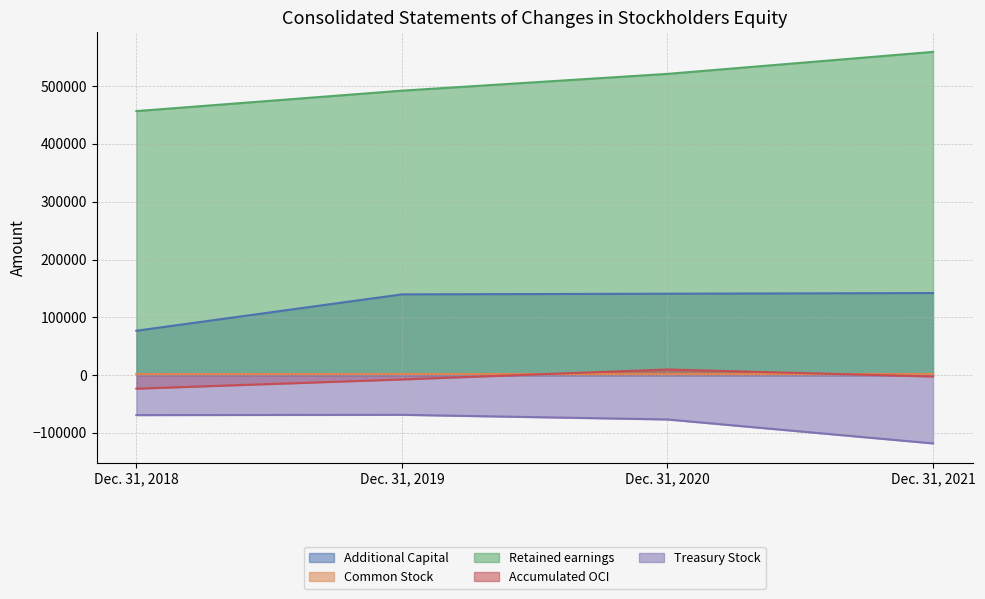

Which series has the widest spread of values?

Retained earnings